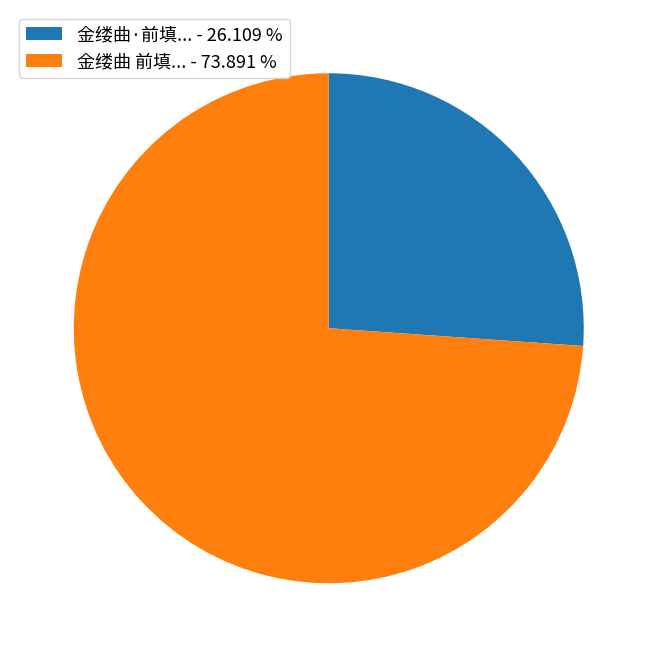

Which category has the biggest portion of the pie?

金缕曲 前填... - 73.891 %